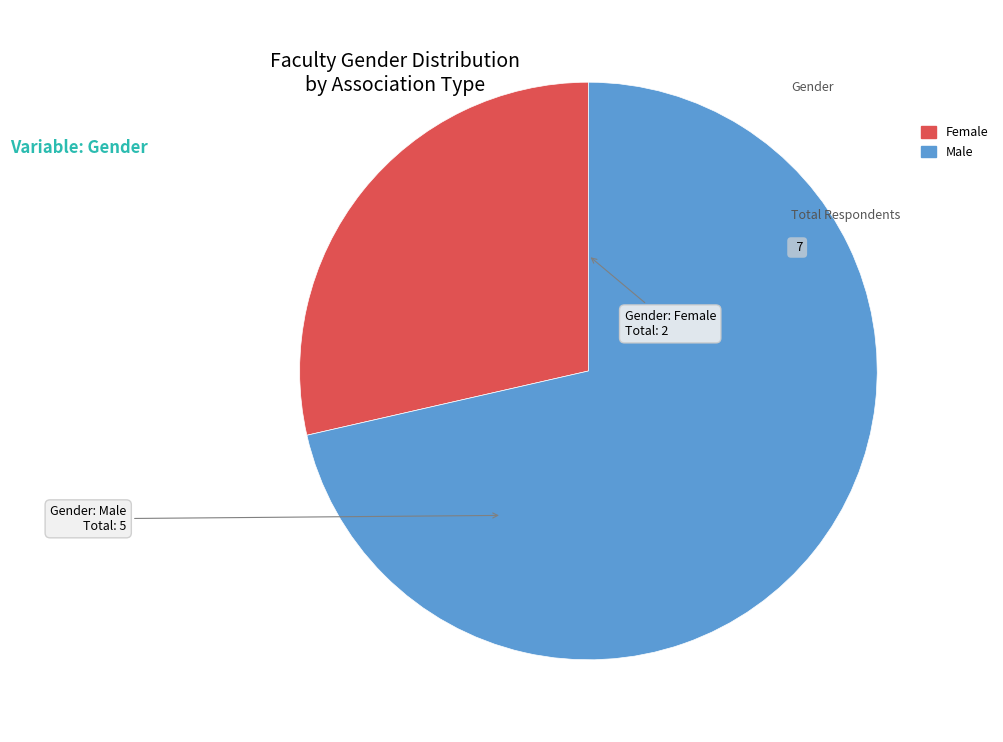

Which slice is the largest?

Male